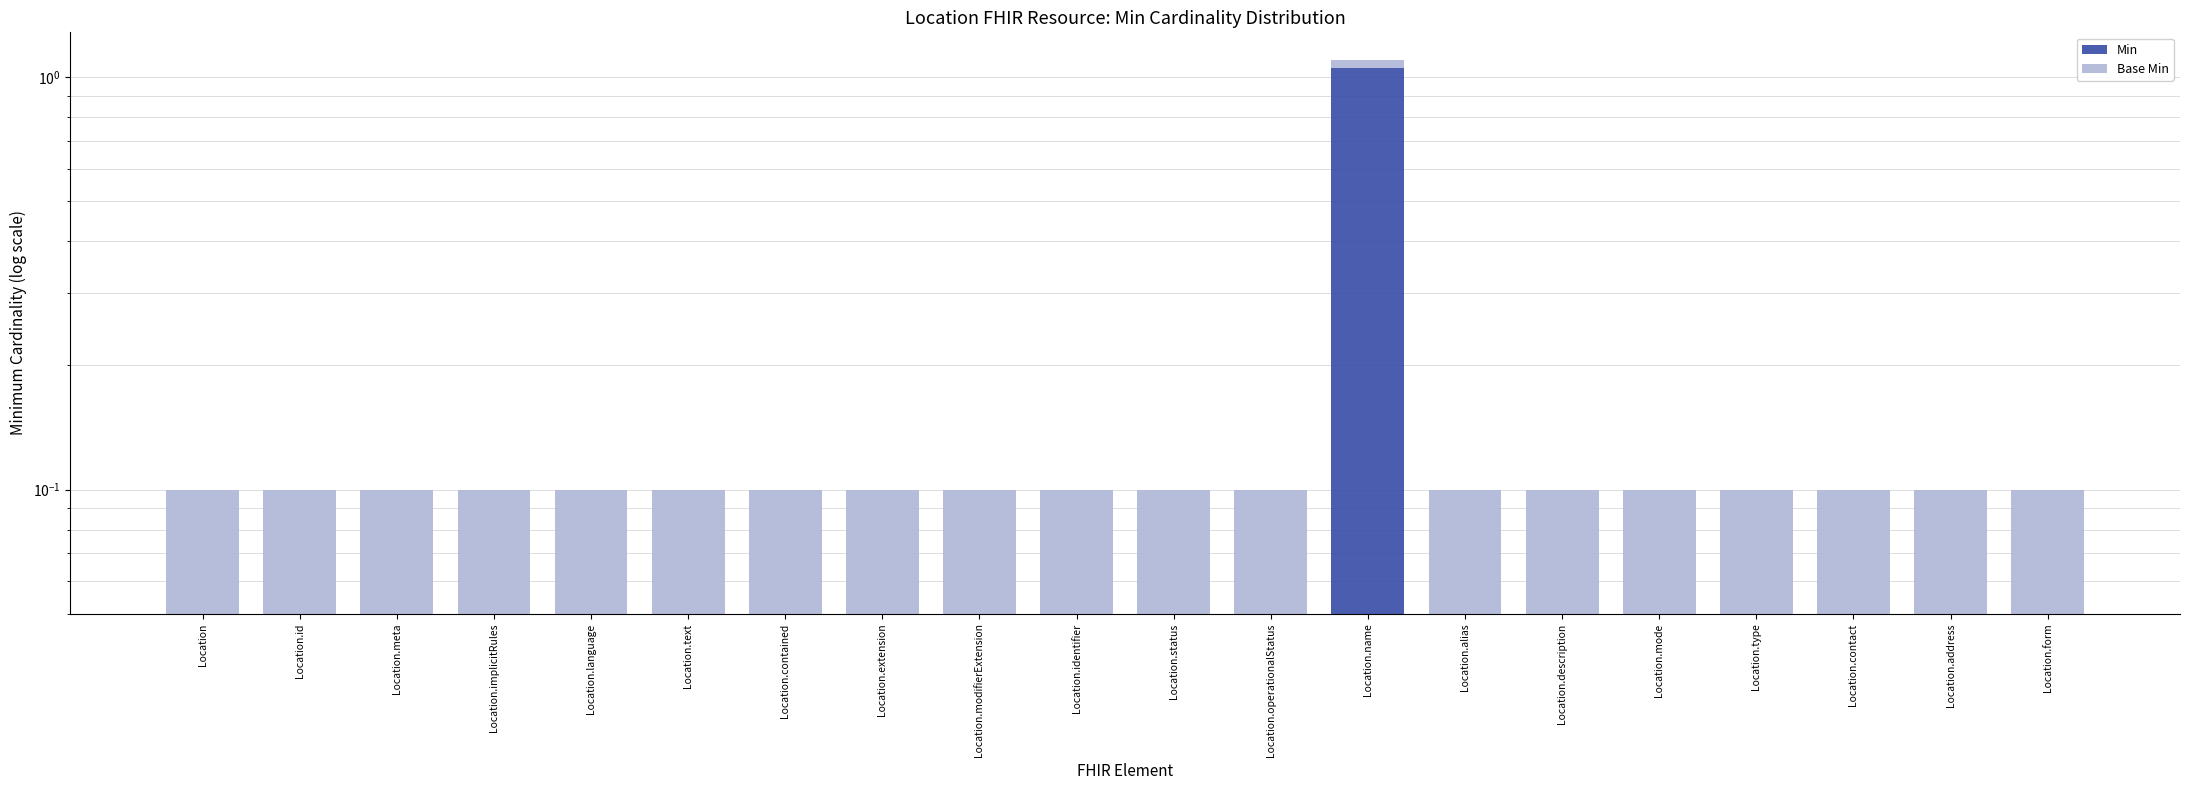

What is the approximate value of Min at Location.address?

0.1